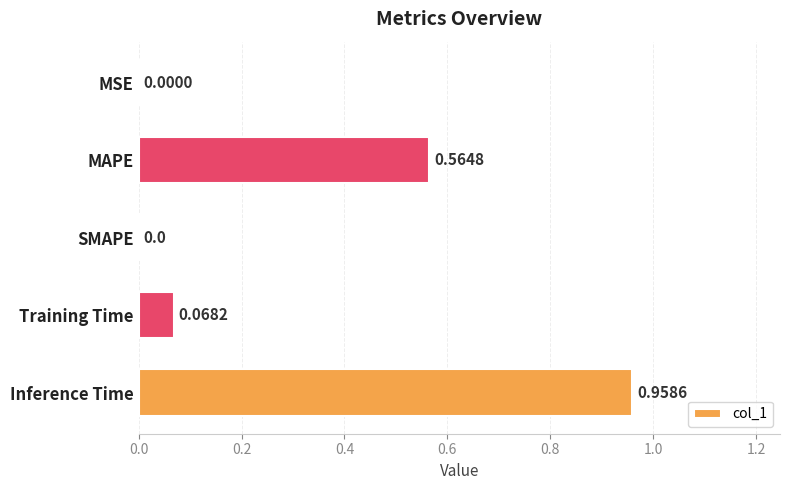

What is the change in value from MAPE to Training Time?

-0.5